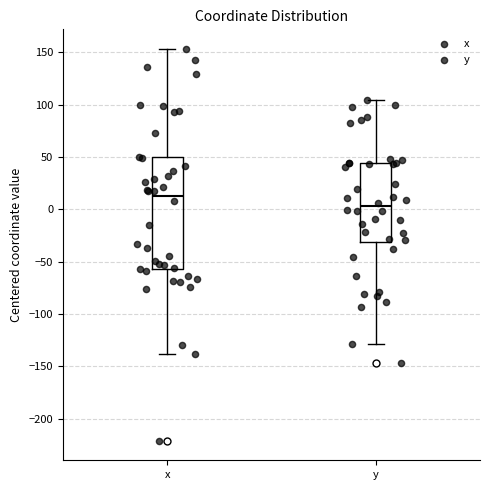

Which box has the lowest median line?

y